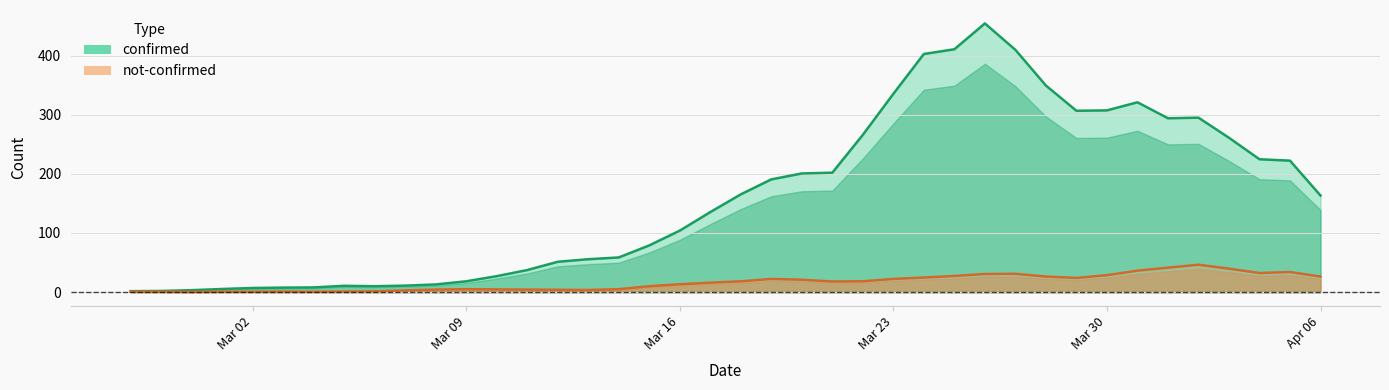

What position from the left is 2020-03-20?

23